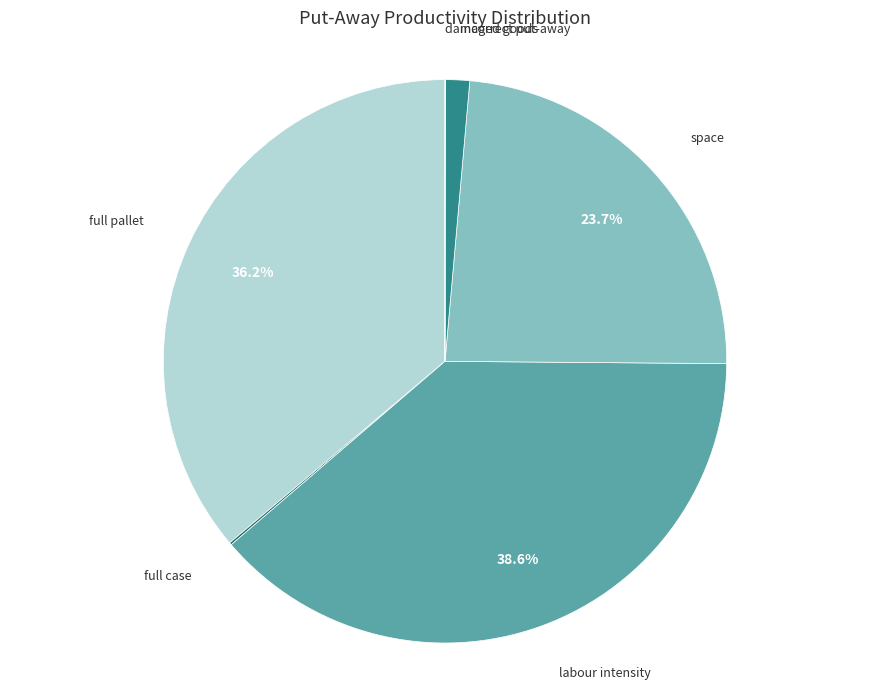

What is the total percentage of space and labour intensity?

62.3%